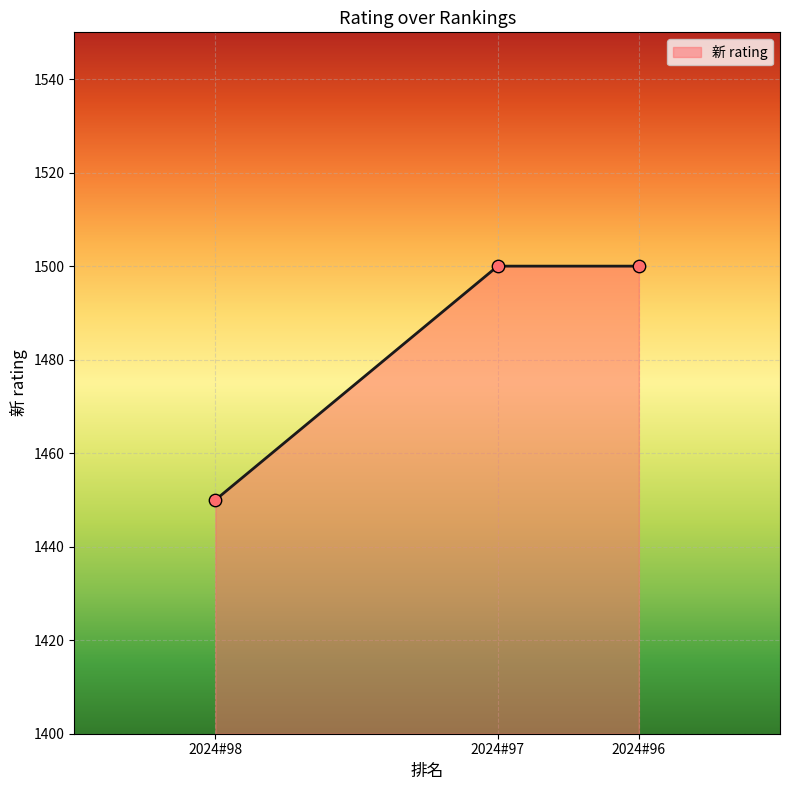

Approximately how many times larger is the value at 2024#97 compared to 2024#96?

1.0